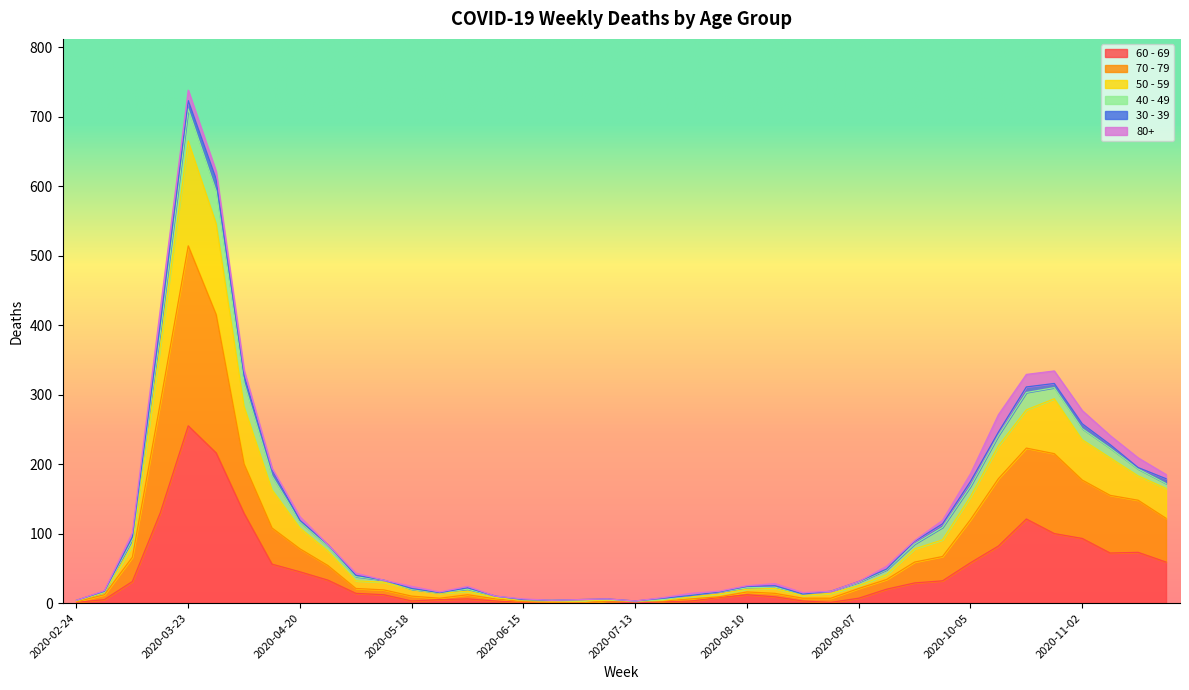

At which category is the sum across all series the highest?

2020-03-23